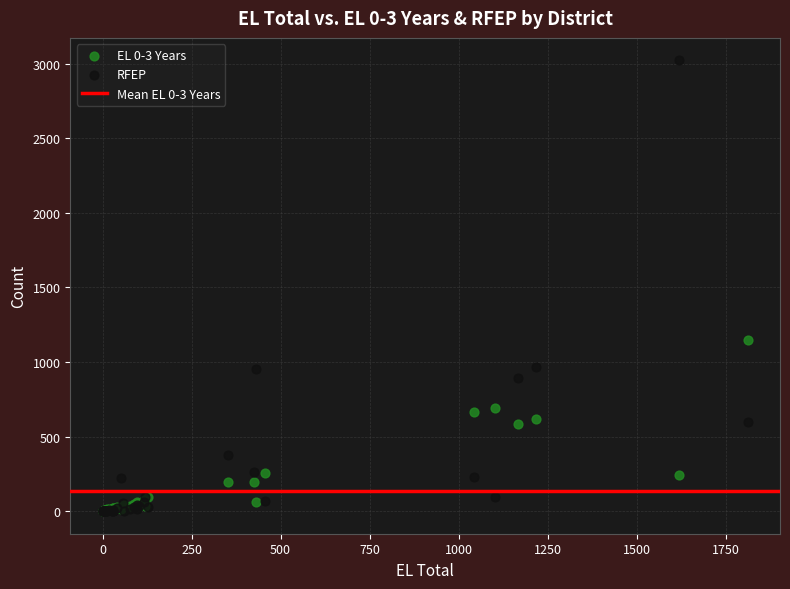

Which series reaches the maximum Y coordinate?

RFEP